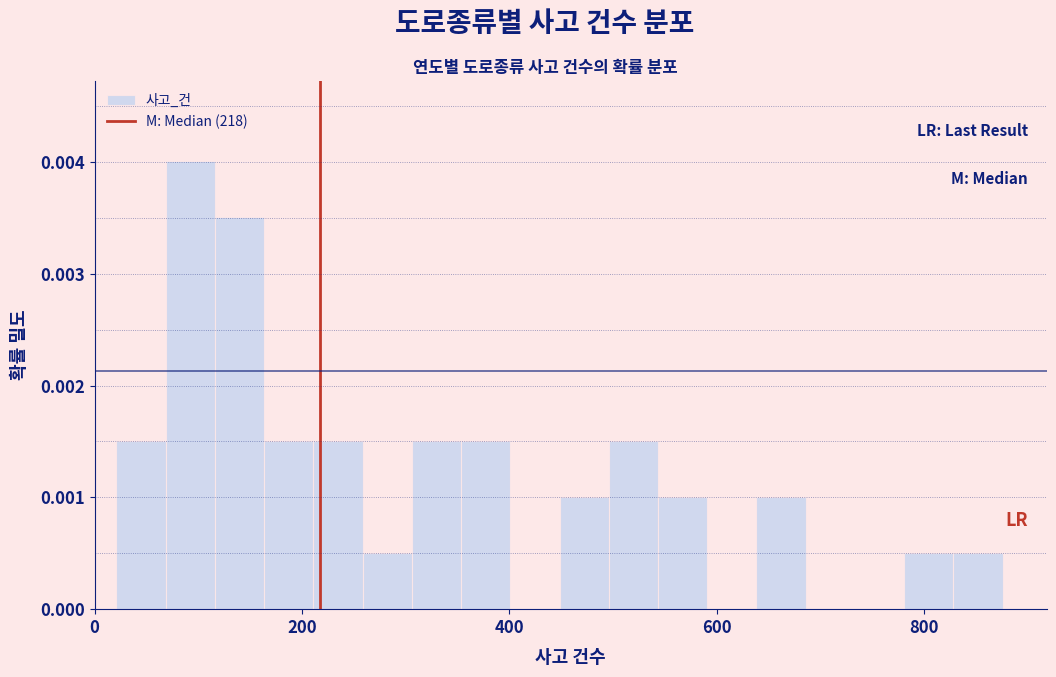

Read against the x-axis, roughly where is the centre of the tallest bar?

100